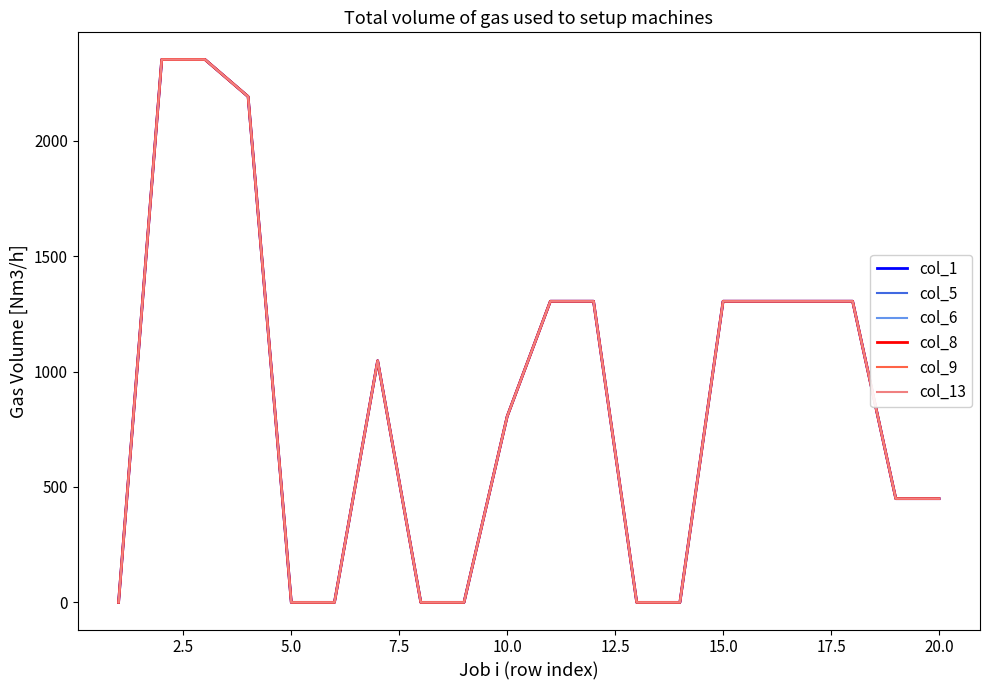

Rank the series by their maximum value, from lowest to highest.

col_1, col_5, col_6, col_8, col_9, col_13